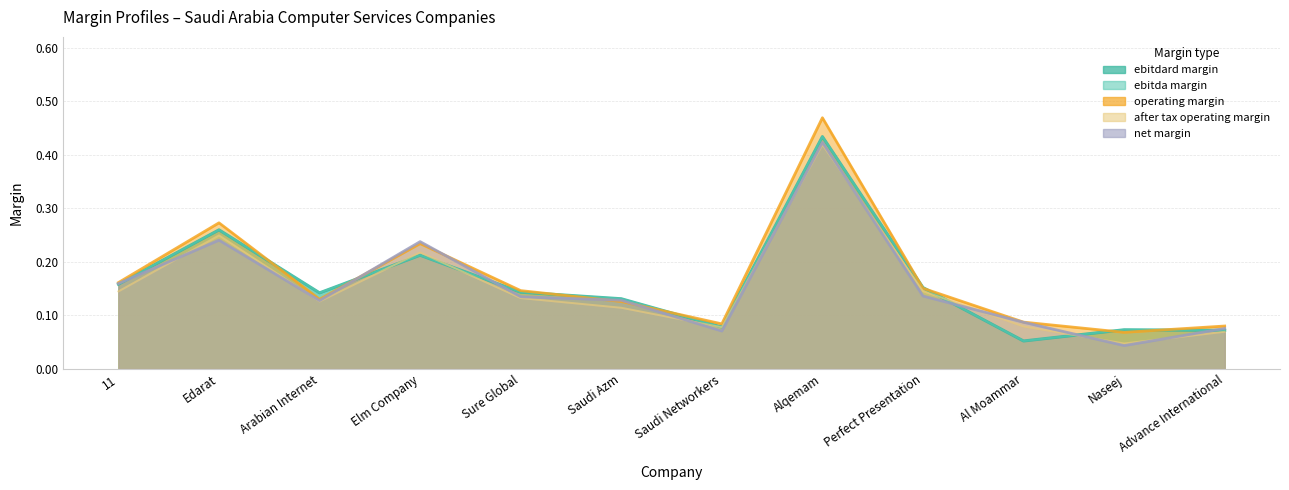

What is the sum of all after_tax_operating_margin values?

1.8